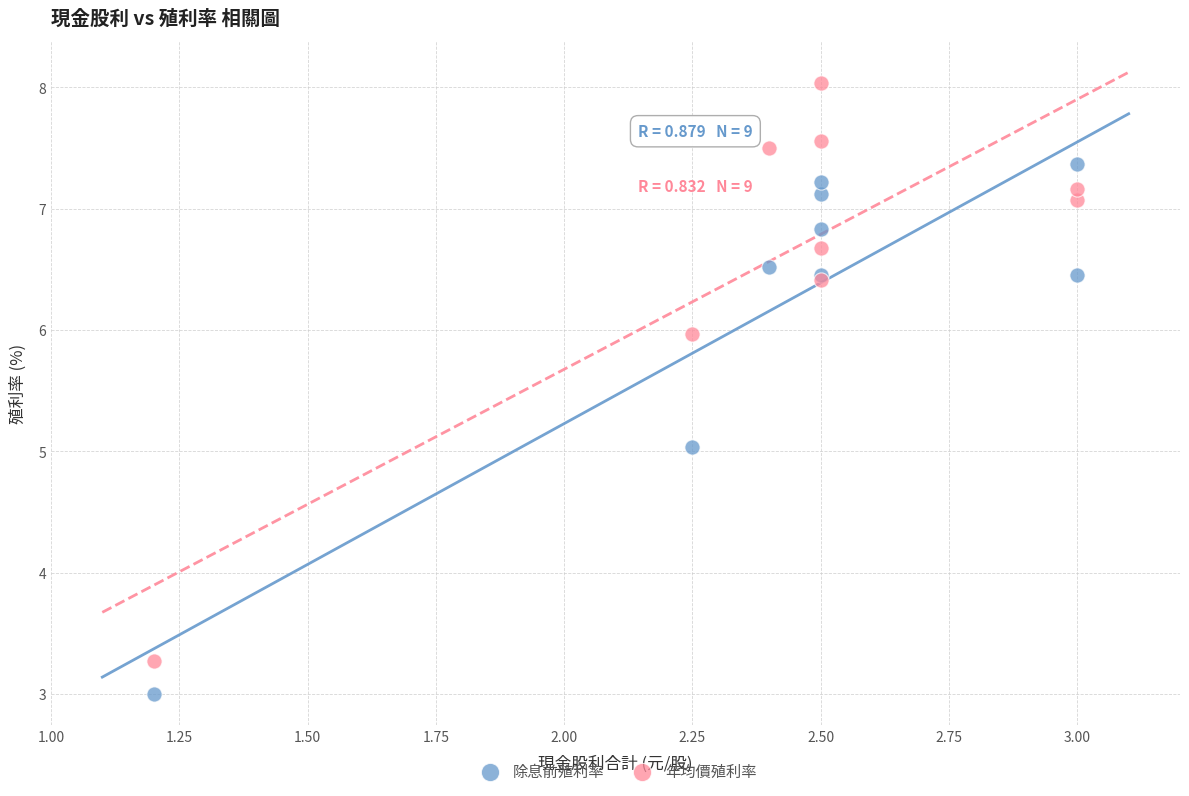

Which series reaches the maximum Y coordinate?

年均價殖利率